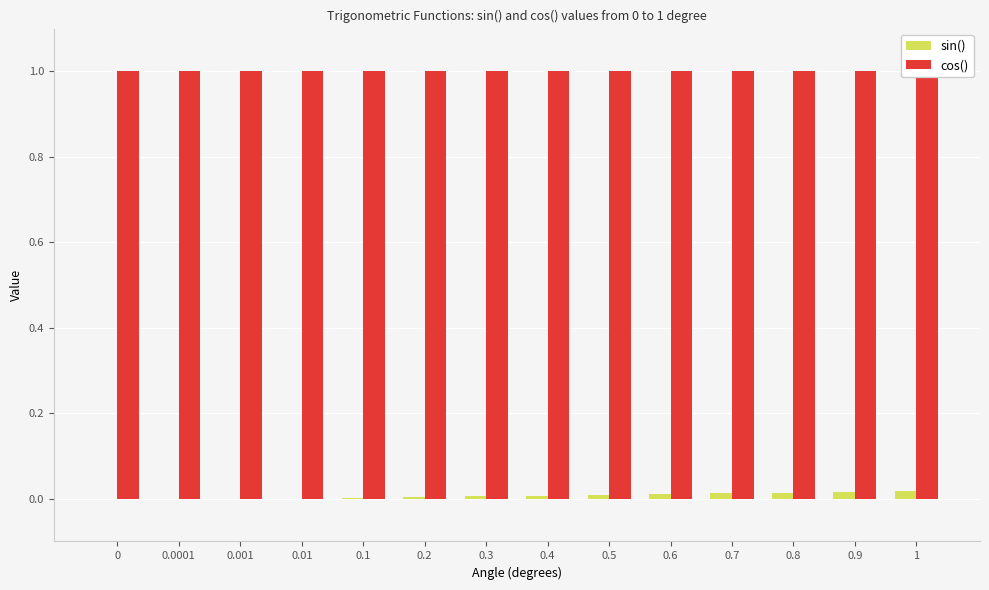

At which label does sin() reach its peak?

1